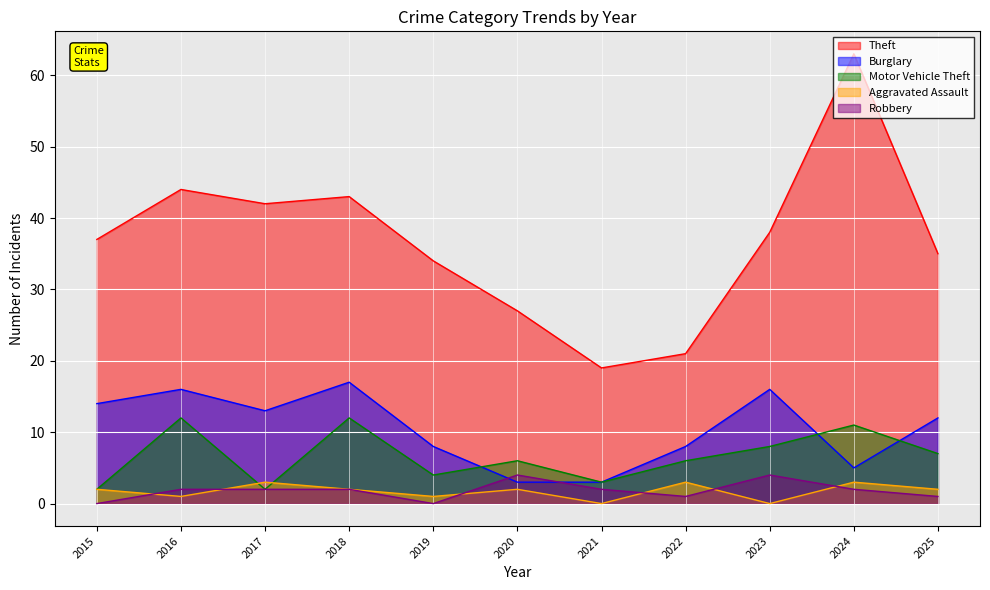

What are all the series names shown in the legend?

Theft, Burglary, Motor Vehicle Theft, Aggravated Assault, Robbery